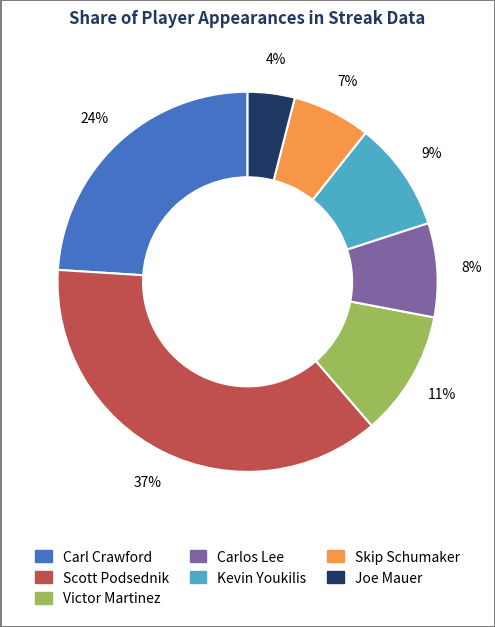

Which has a higher value, Scott Podsednik or Joe Mauer?

Scott Podsednik